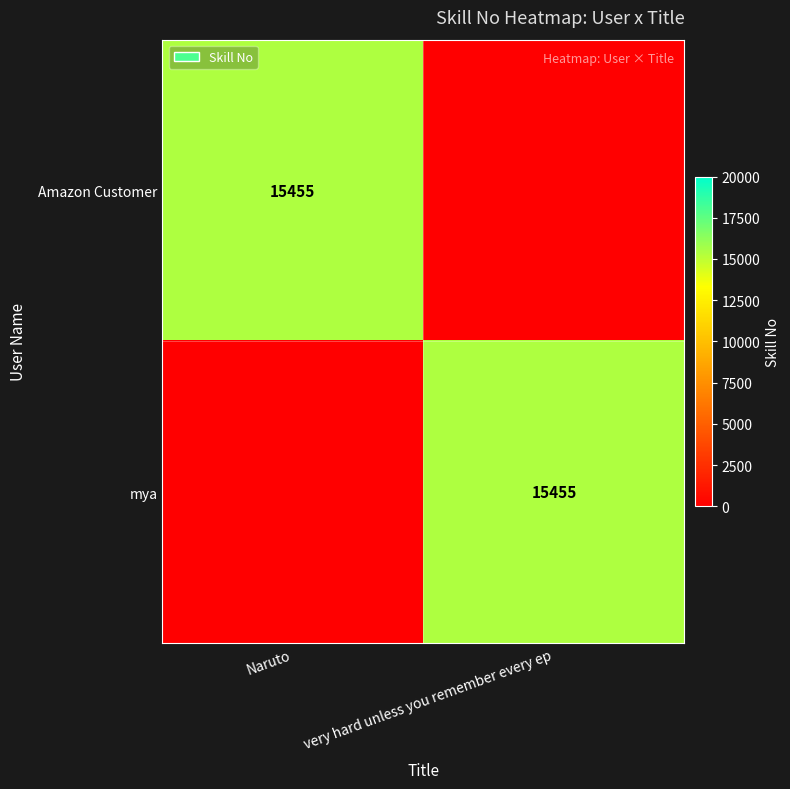

The mya series shows 15455 at very hard unless you remember every ep. True or false?

True